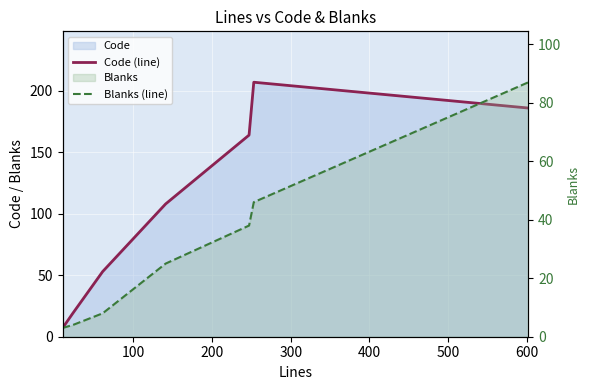

Which series has the largest total across all categories?

Code (line)